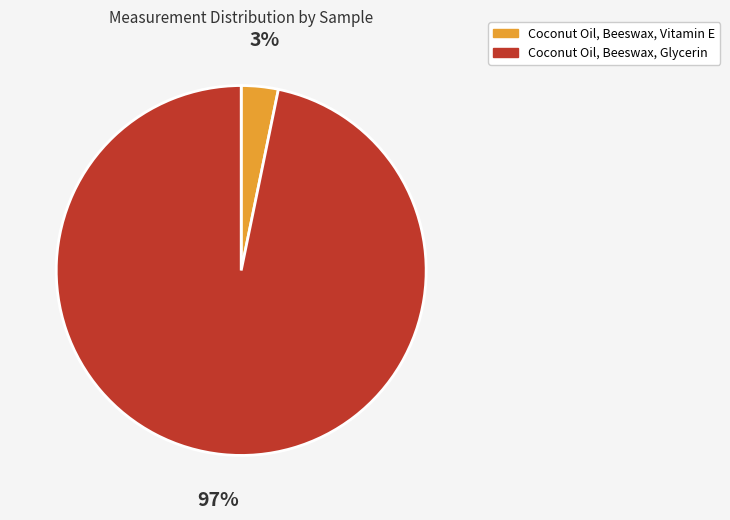

Between Coconut Oil, Beeswax, Glycerin and Coconut Oil, Beeswax, Vitamin E, which is larger?

Coconut Oil, Beeswax, Glycerin